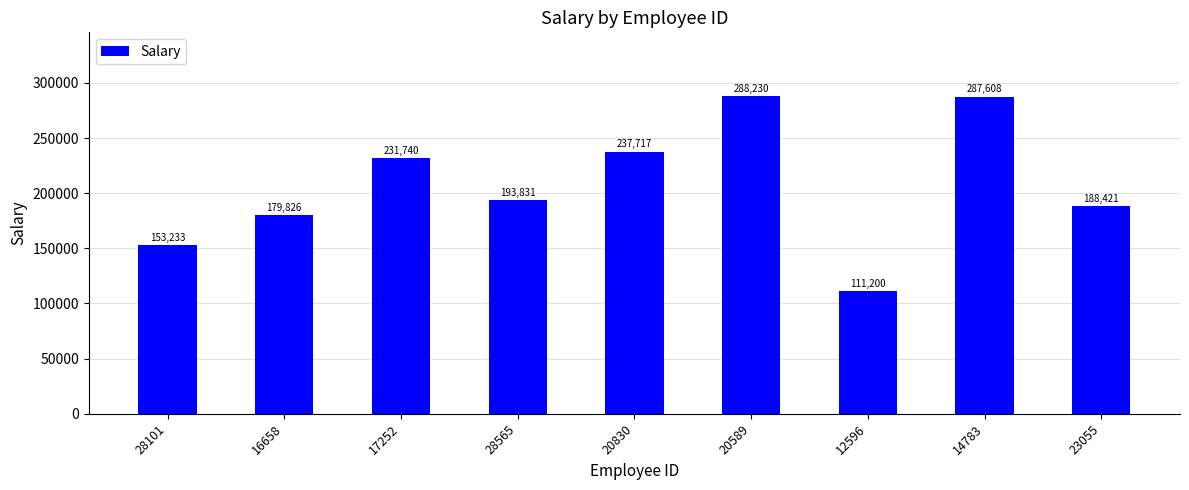

Which label corresponds to the largest value in the chart?

20589